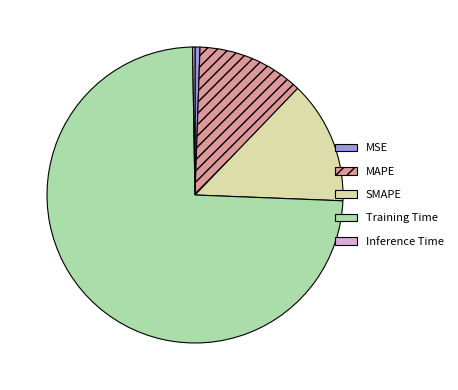

Which category accounts for the majority?

Training Time